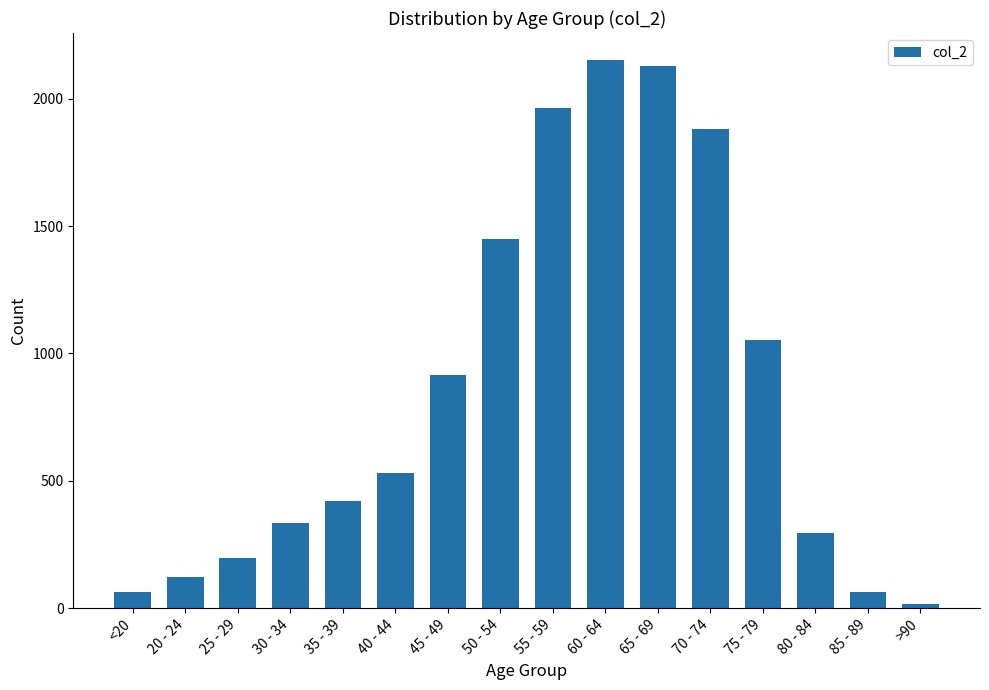

What is the difference between the values at 65 - 69 and <20?

2068